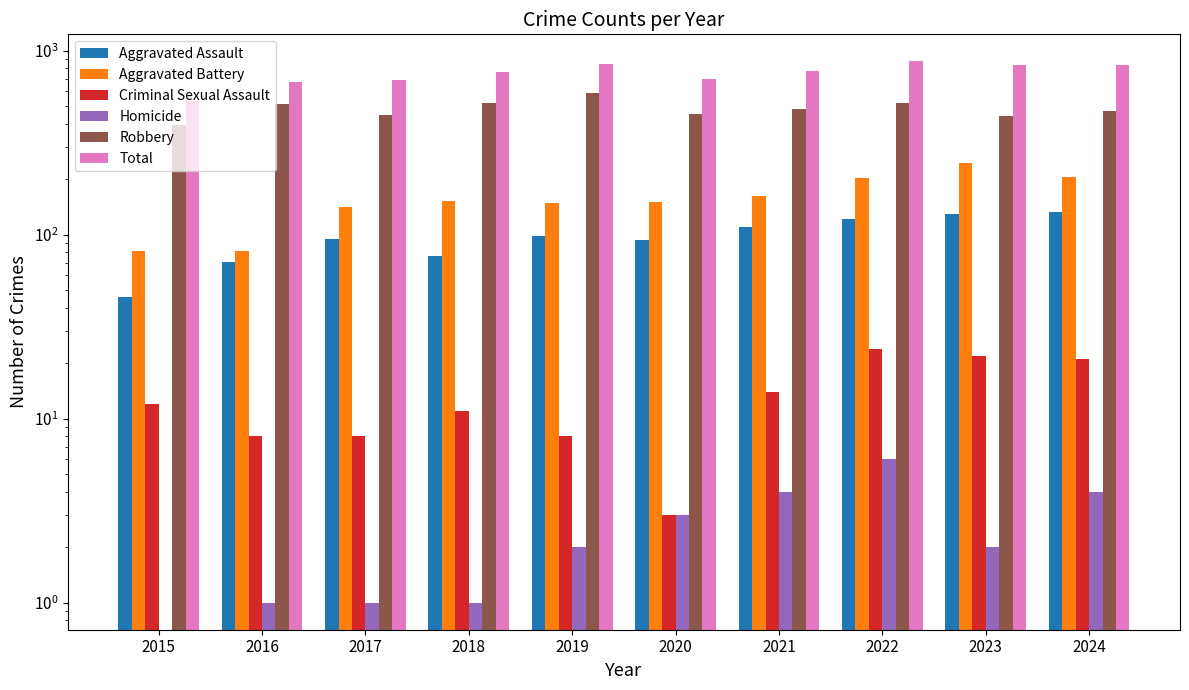

Which series has the largest range (max minus min)?

Total